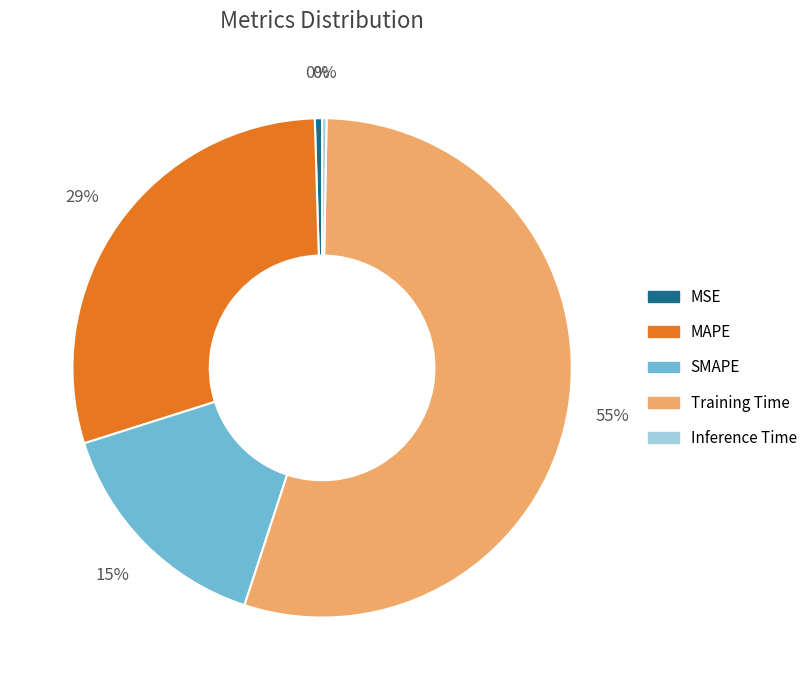

Does MSE represent more than half of the total?

No